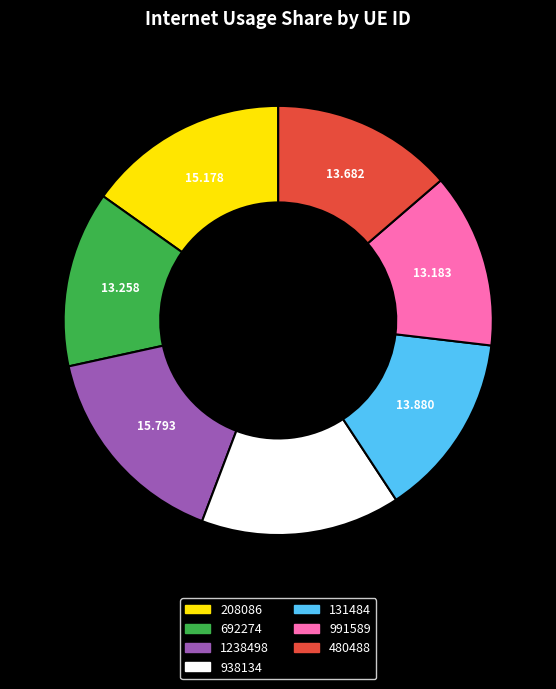

Do 938134 and 1238498 together represent more than half of the pie?

No